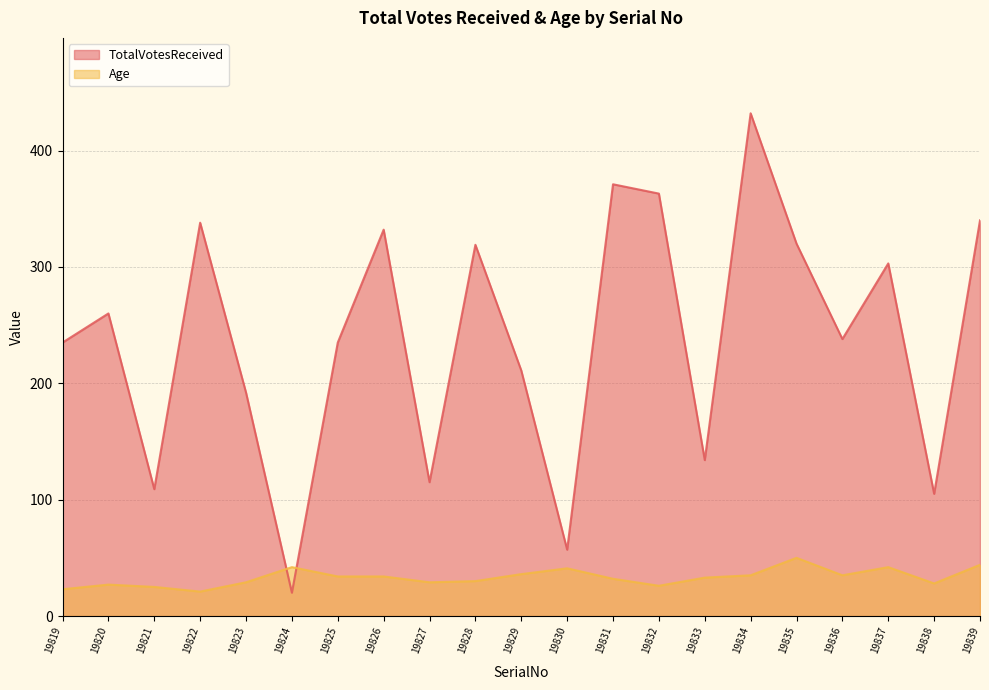

At which category does TotalVotesReceived reach its first local peak?

19820